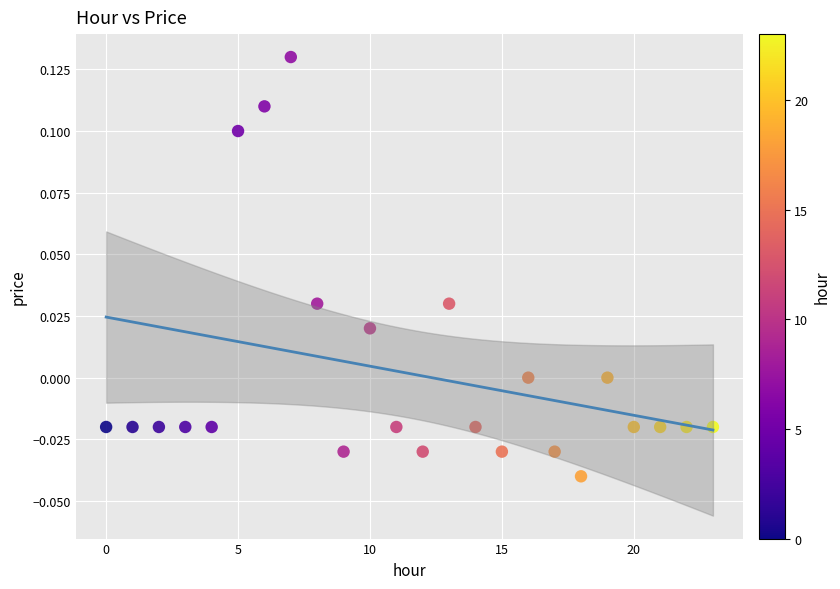

How many points are shown in the scatter plot?

24